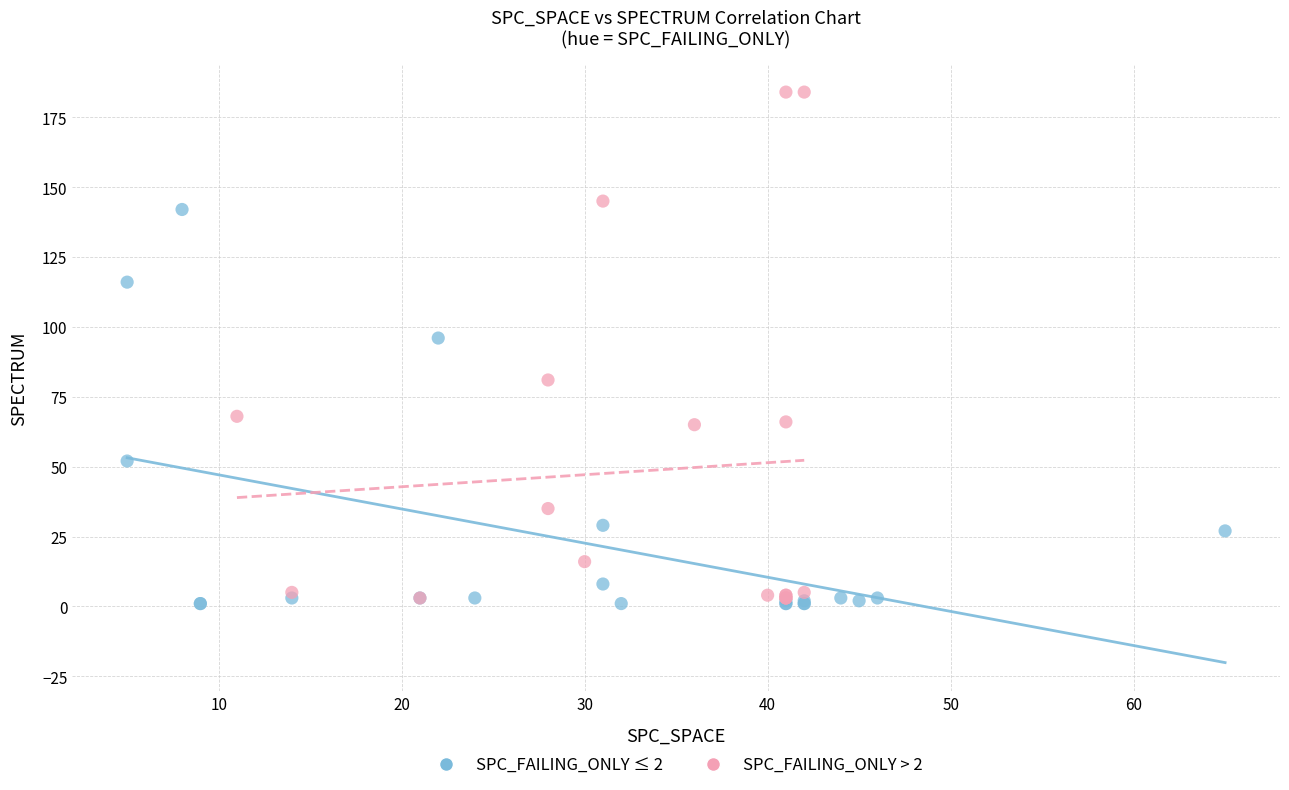

Which series contains the highest Y value?

SPC_FAILING_ONLY > 2